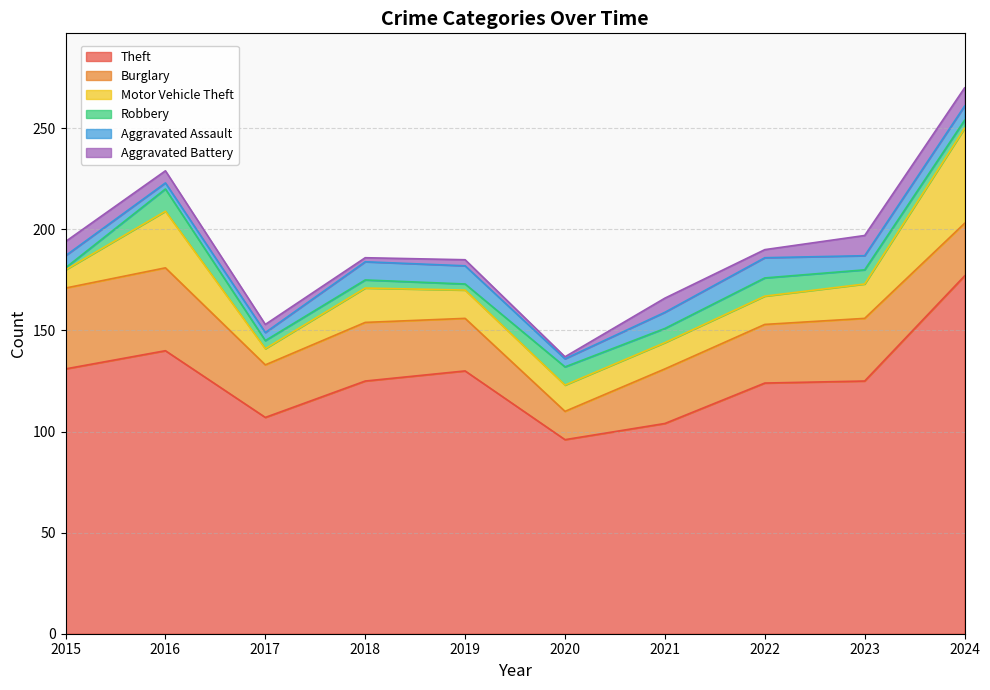

At 2019, list the series in order from smallest to largest.

Robbery, Aggravated Battery, Aggravated Assault, Motor Vehicle Theft, Burglary, Theft